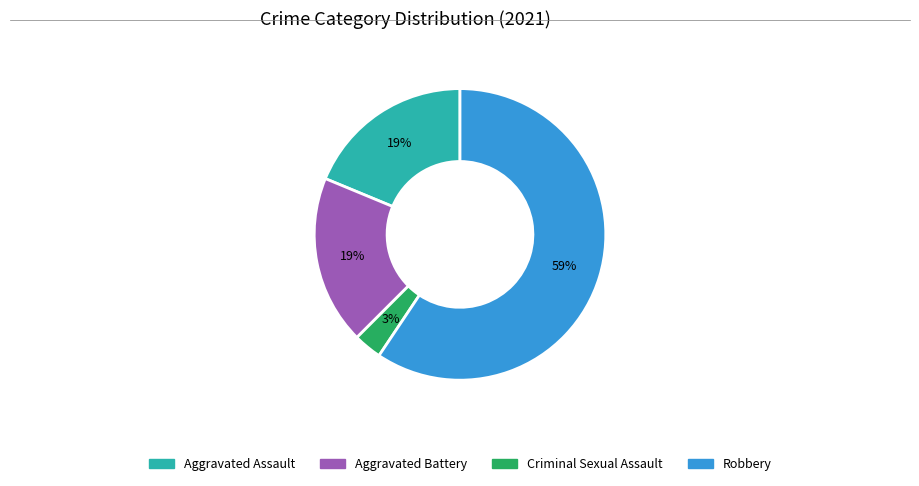

Which slice is the smallest?

Criminal Sexual Assault